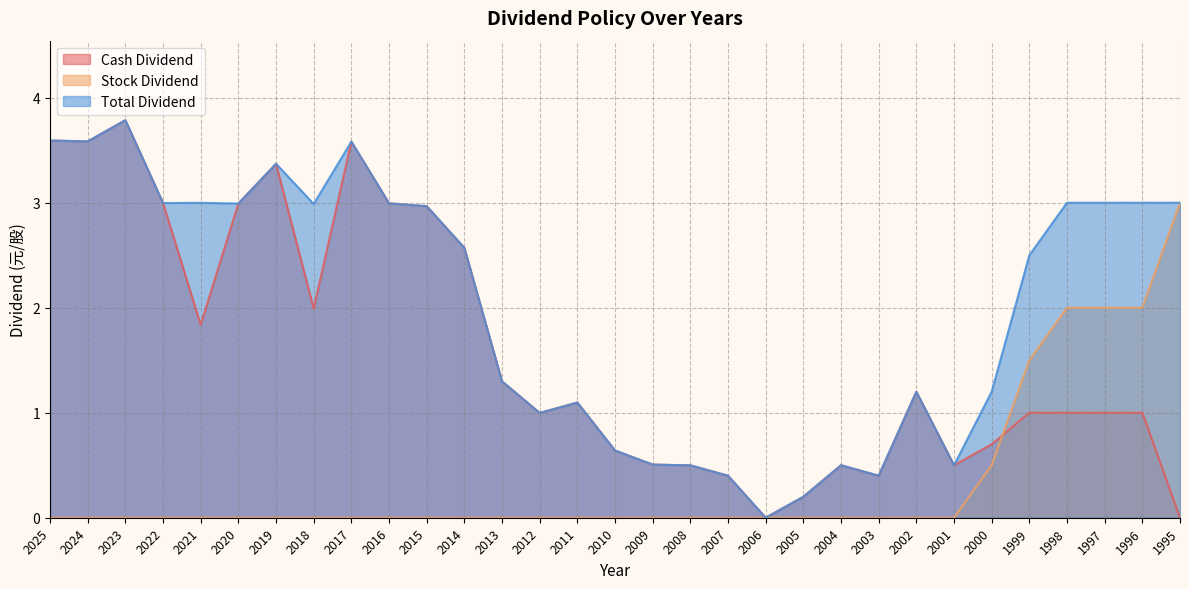

Which series has the largest range (max minus min)?

Cash Dividend